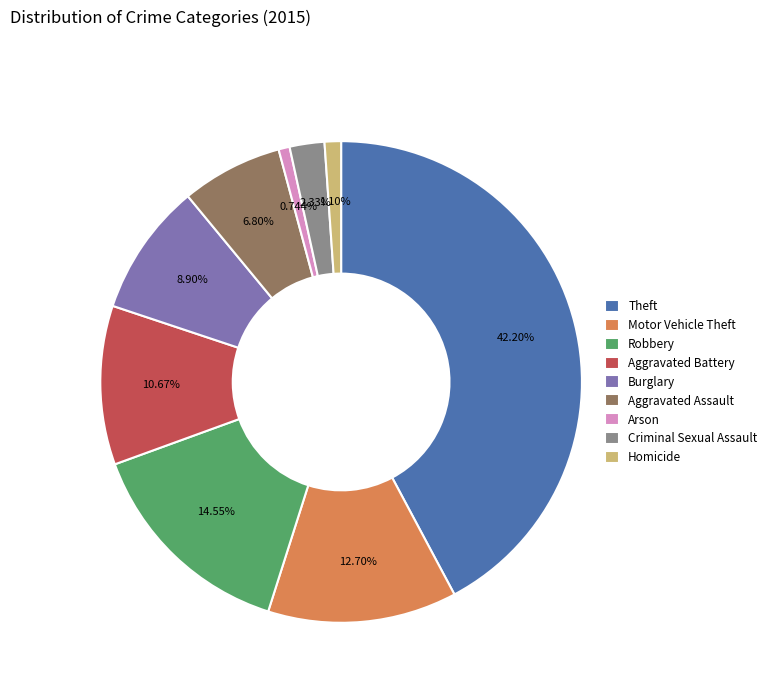

To the nearest percent, what is the average slice percentage?

11%